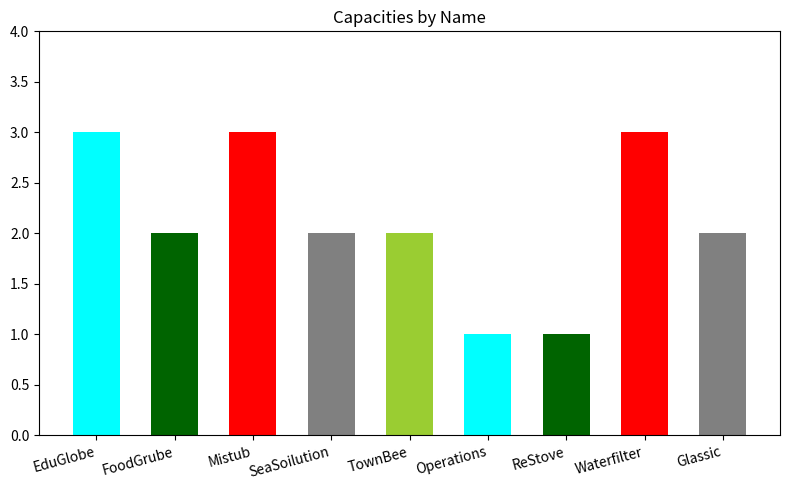

What is the label of the 1st bar from the right?

Glassic